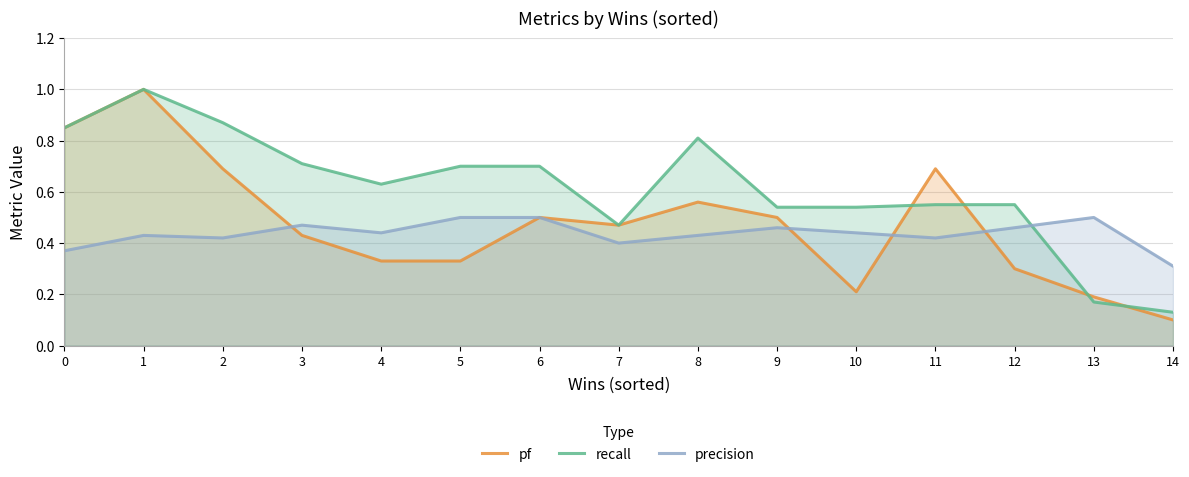

Which category has the highest value in the recall series?

1